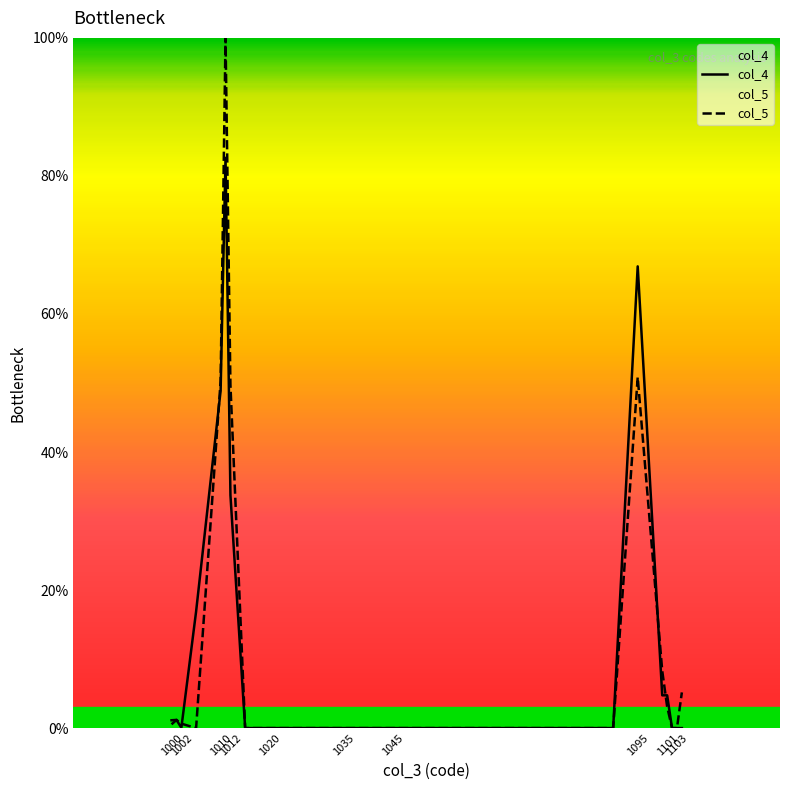

What is the greatest value displayed?

100.0